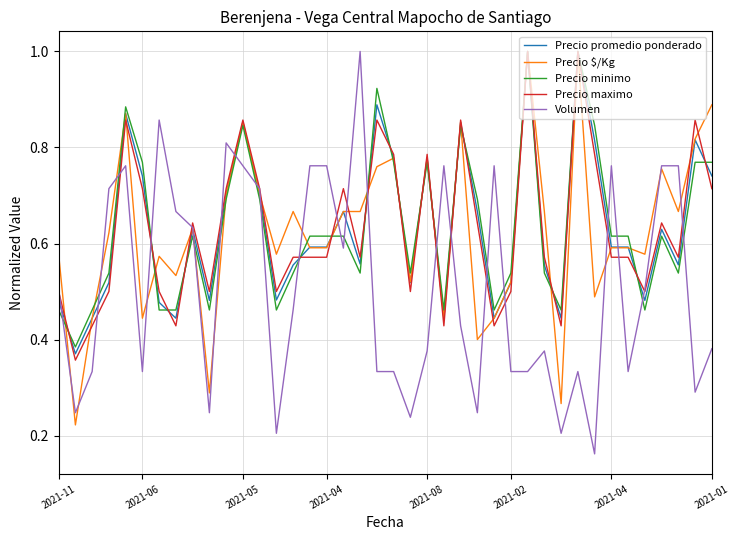

After their last crossing, which series has the higher values: Precio promedio ponderado or Volumen?

Precio promedio ponderado